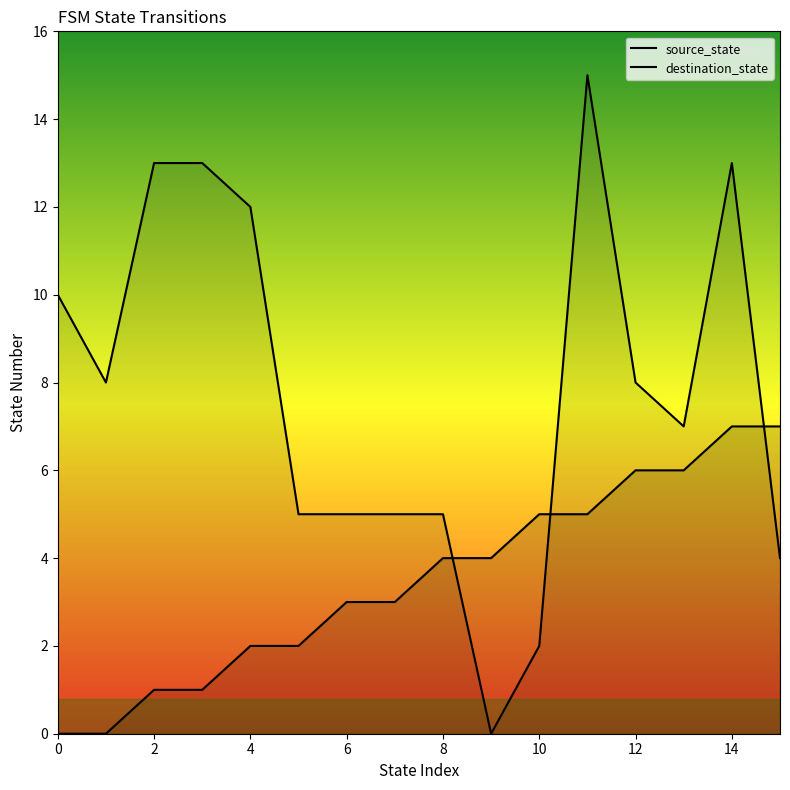

List the series in order of their overall mean, highest first.

destination_state, source_state